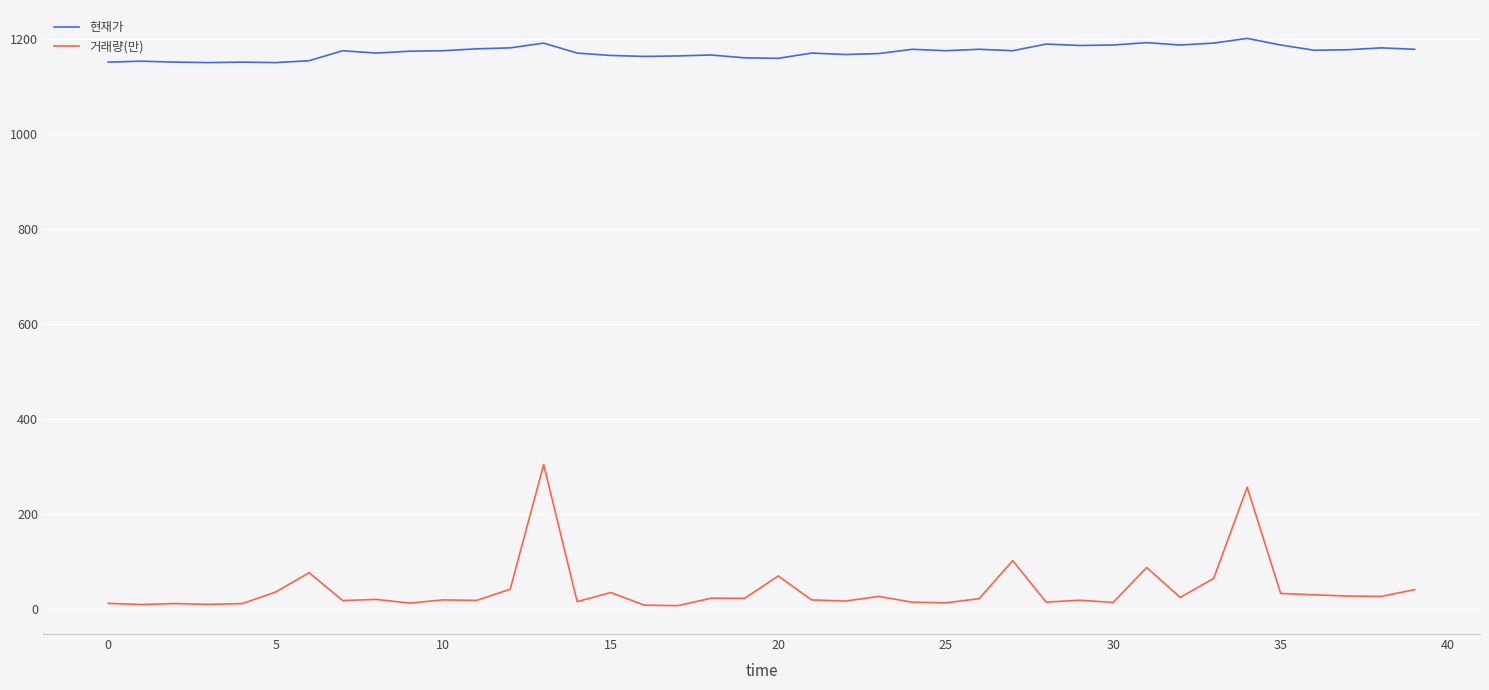

True or false: 현재가 and 거래량(만) intersect in this chart.

False